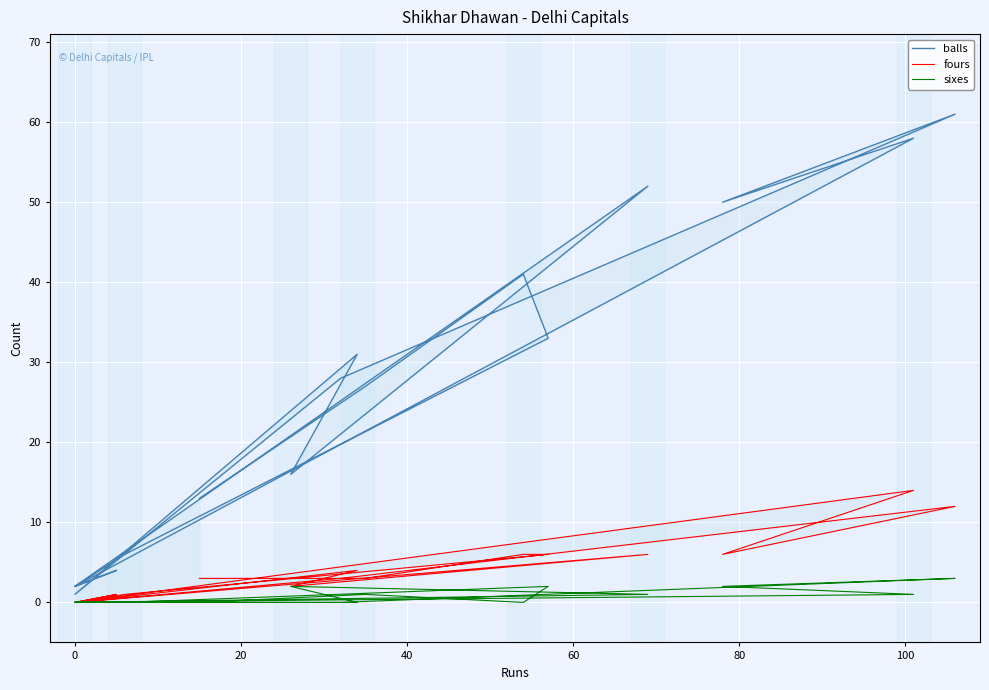

Which series has the widest spread of values?

balls